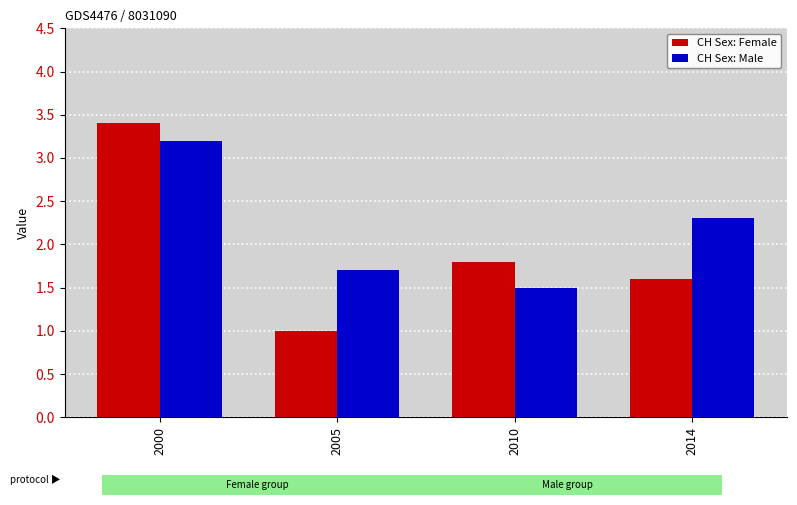

What is the spread (max minus min) of values at 2005?

0.7